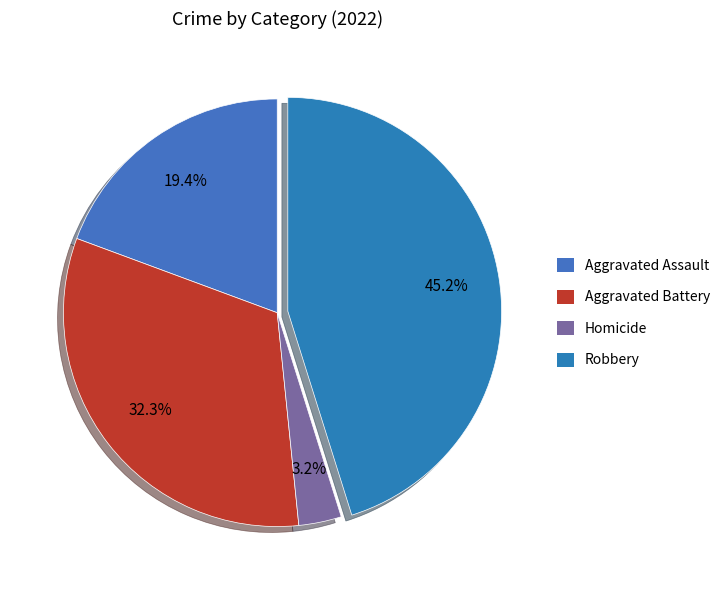

What is the largest slice in the pie chart?

Robbery